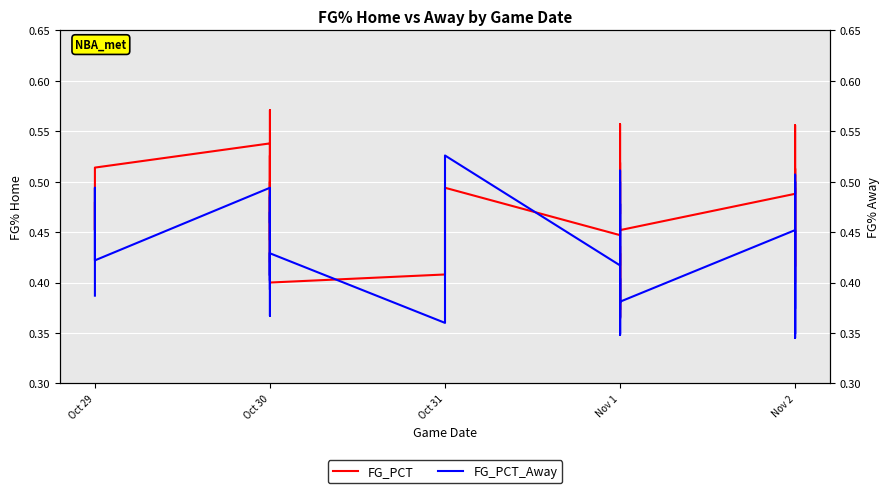

True or false: FG_PCT_Away and FG_PCT cross at least once.

True